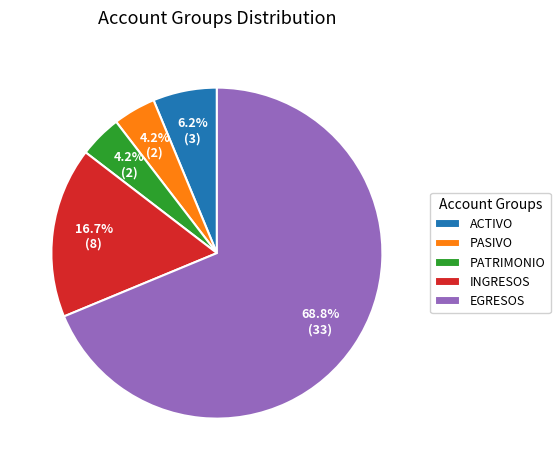

How many slices are in this pie chart?

5